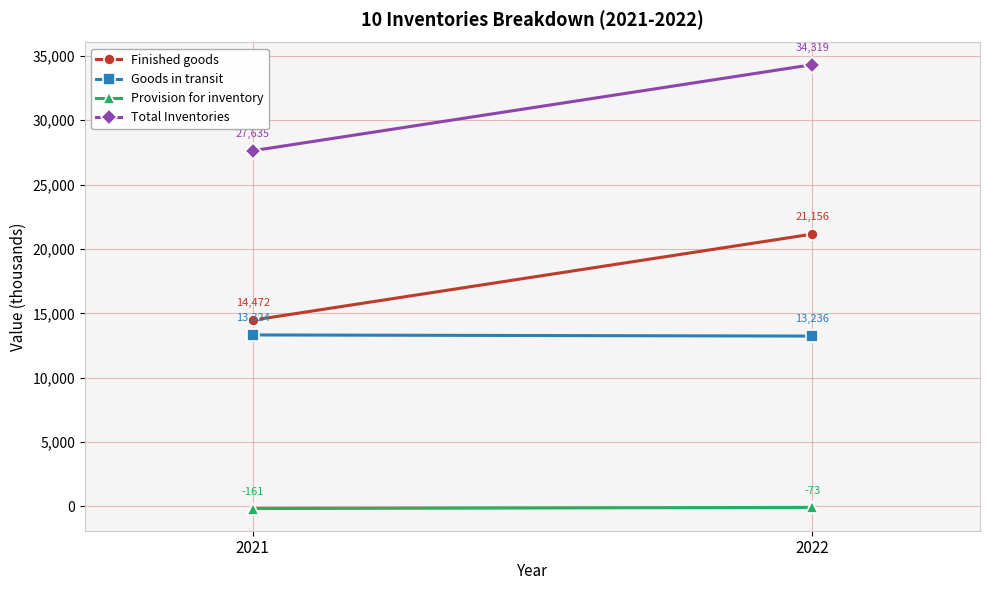

What is the average value of the Finished goods series?

17814